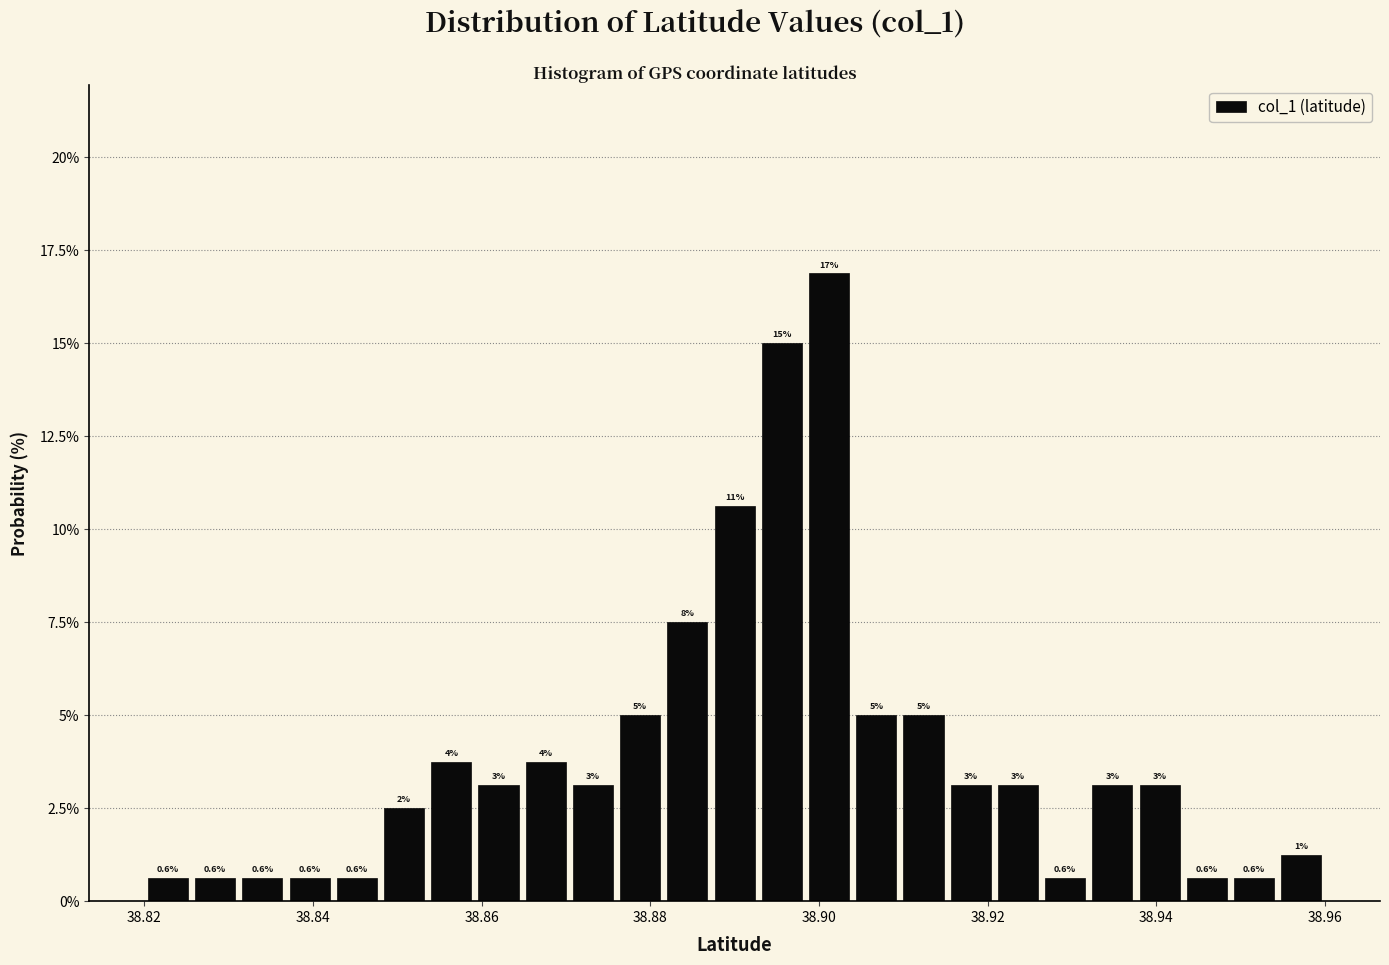

Around what value on the x-axis is the tallest bar? Give the approximate position of its centre, as read against the axis.

38.902